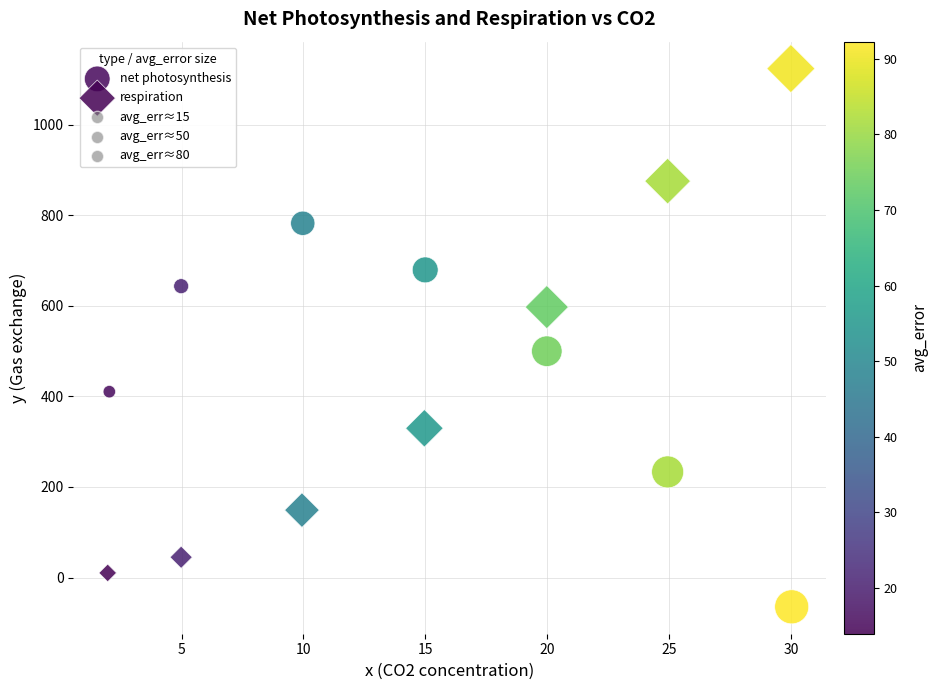

Which series has the widest spread of Y values?

respiration